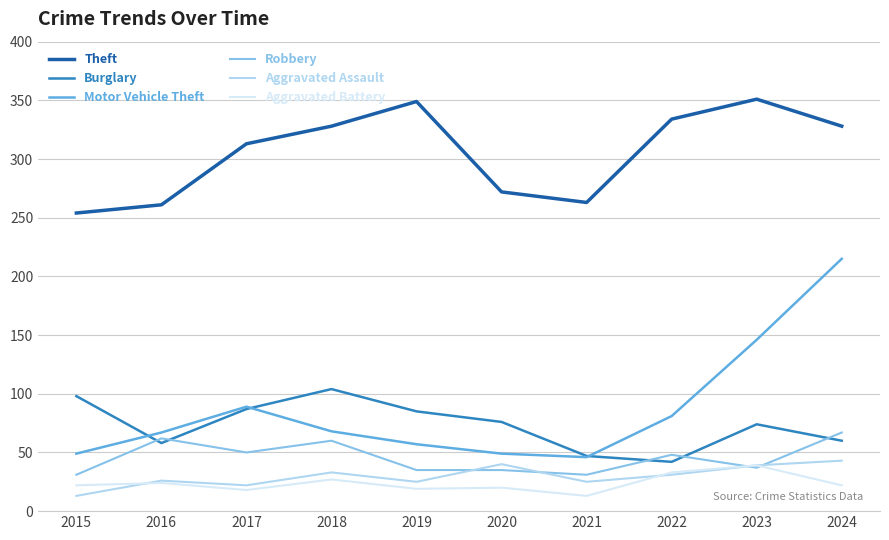

What is the average value of the Theft series?

305